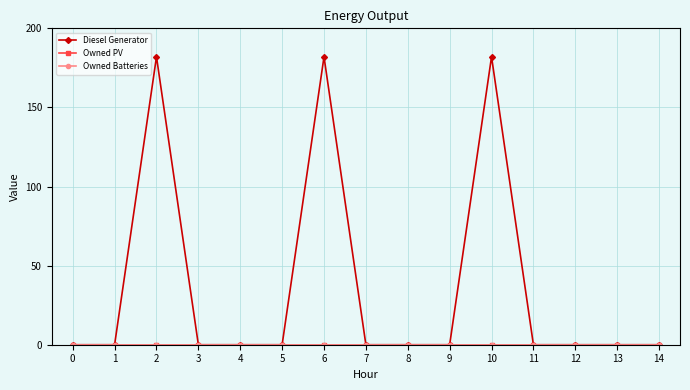

Rank the series at 2 from highest to lowest value.

Diesel Generator, Owned PV, Owned Batteries